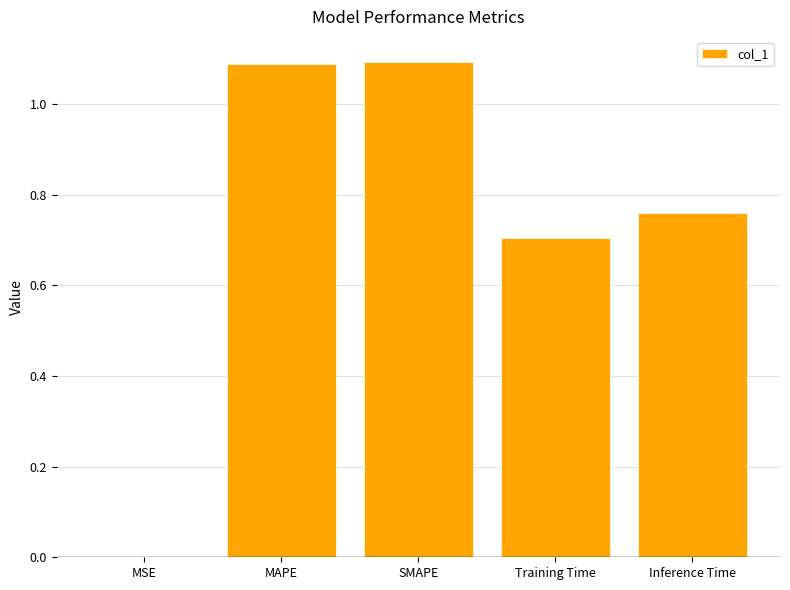

Count the number of categories in the chart.

5